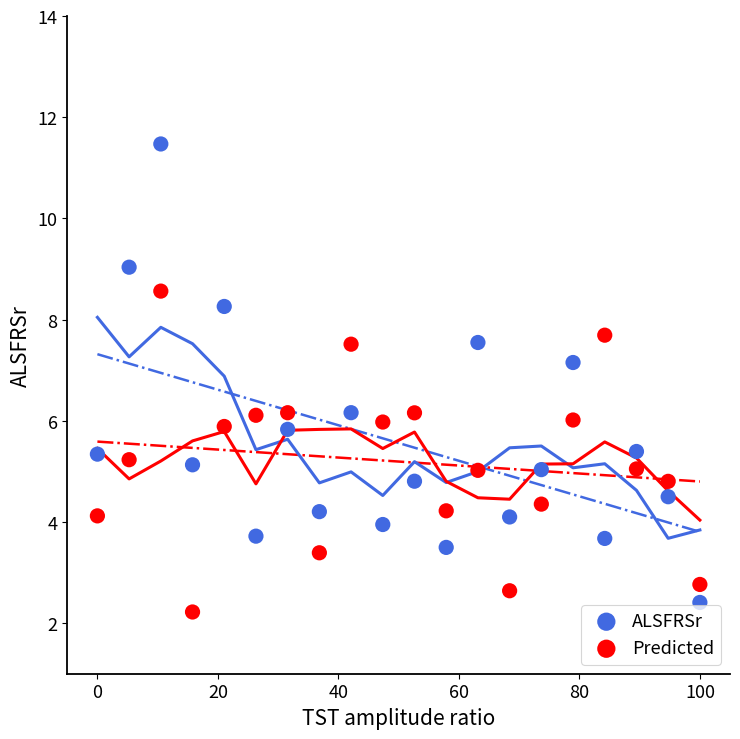

Across all data points, what is the range of Y values (max minus min)?

9.3